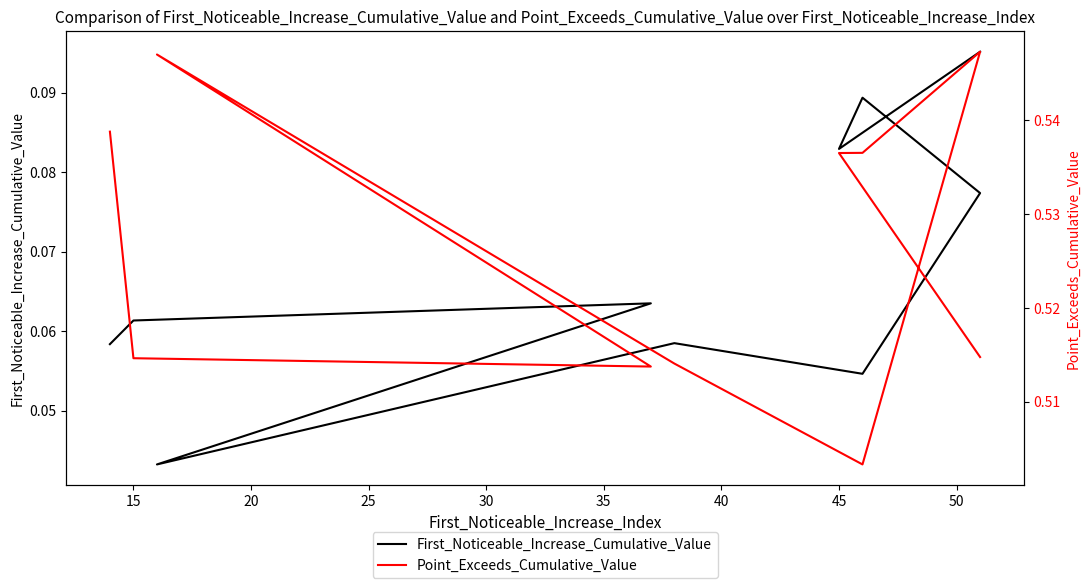

What is the spread (max minus min) of values at 45?

0.5